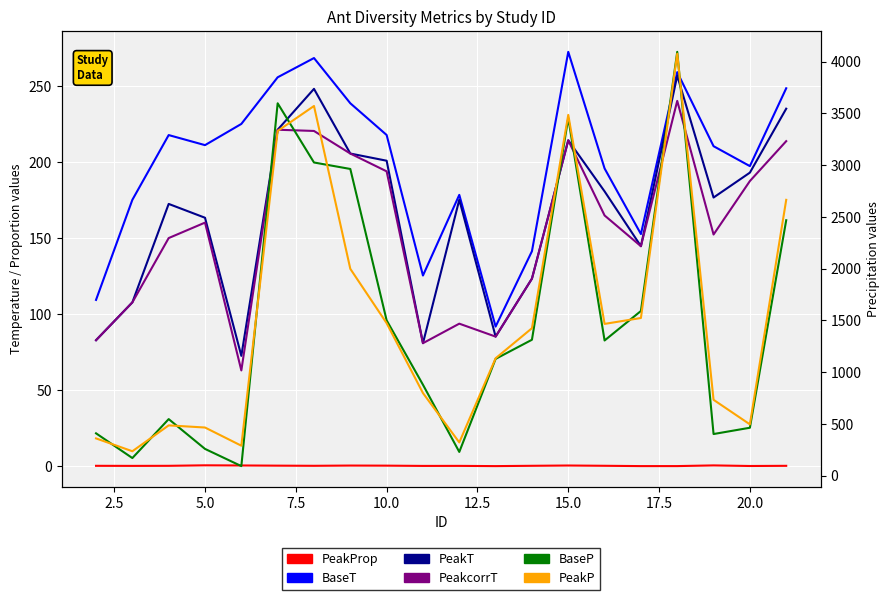

Count the number of categories in the chart.

20